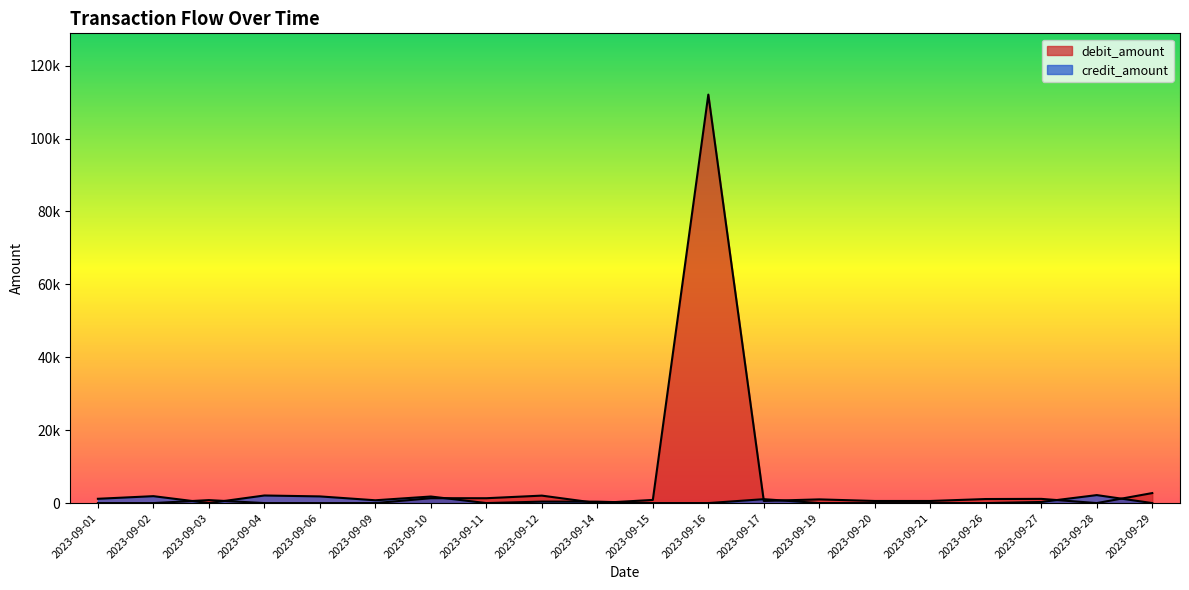

Is it true that credit_amount equals -1194.7 at 2023-09-19?

False